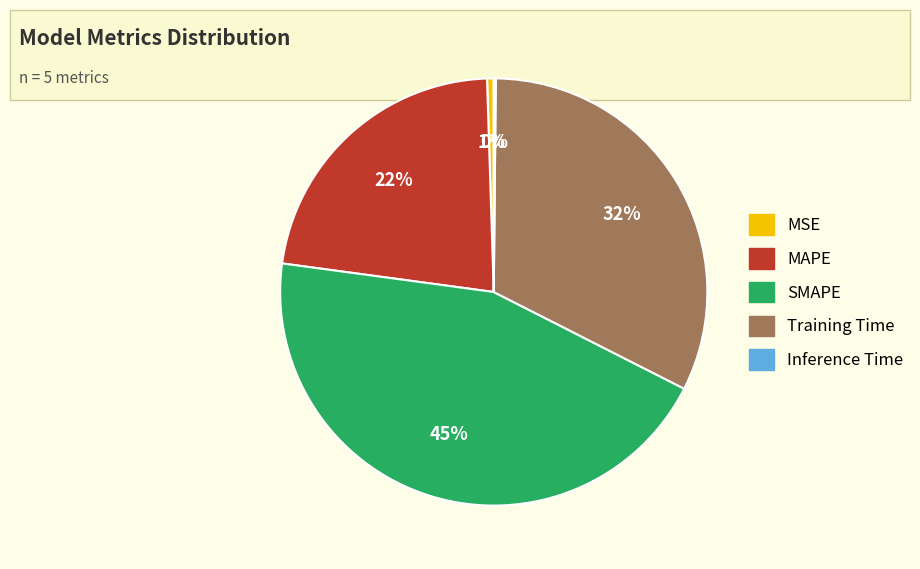

True or false: MAPE accounts for 22% of the total.

True